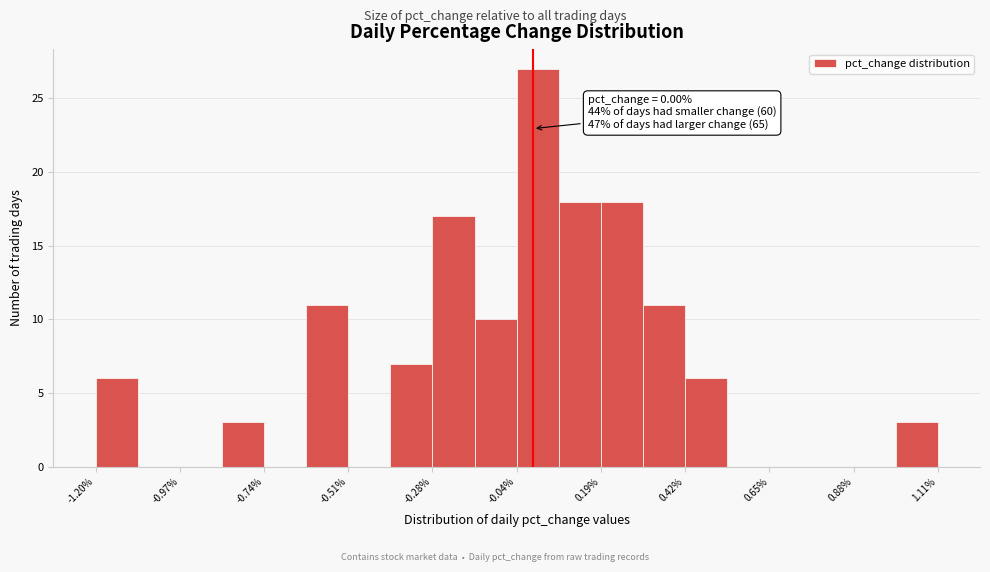

Around what value on the x-axis is the tallest bar? Give the approximate position of its centre, as read against the axis.

0.00